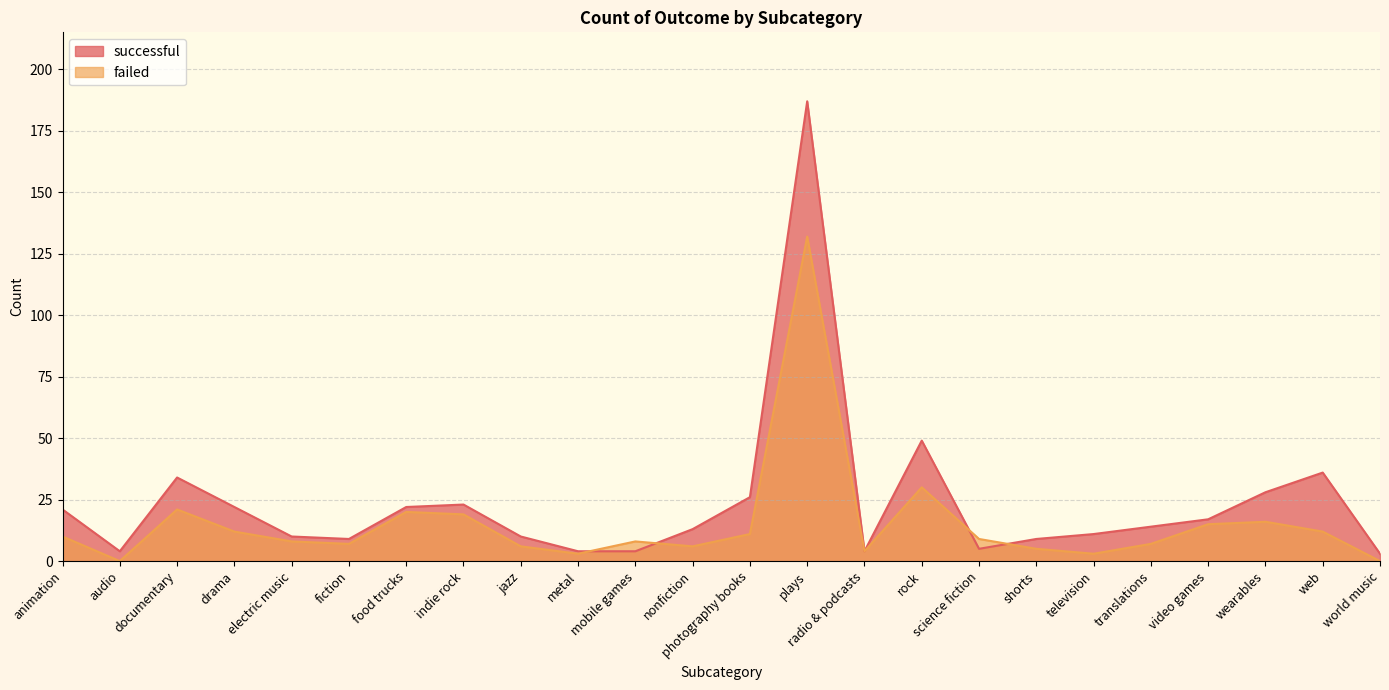

Is the value of failed at wearables greater than the value of successful at plays?

No